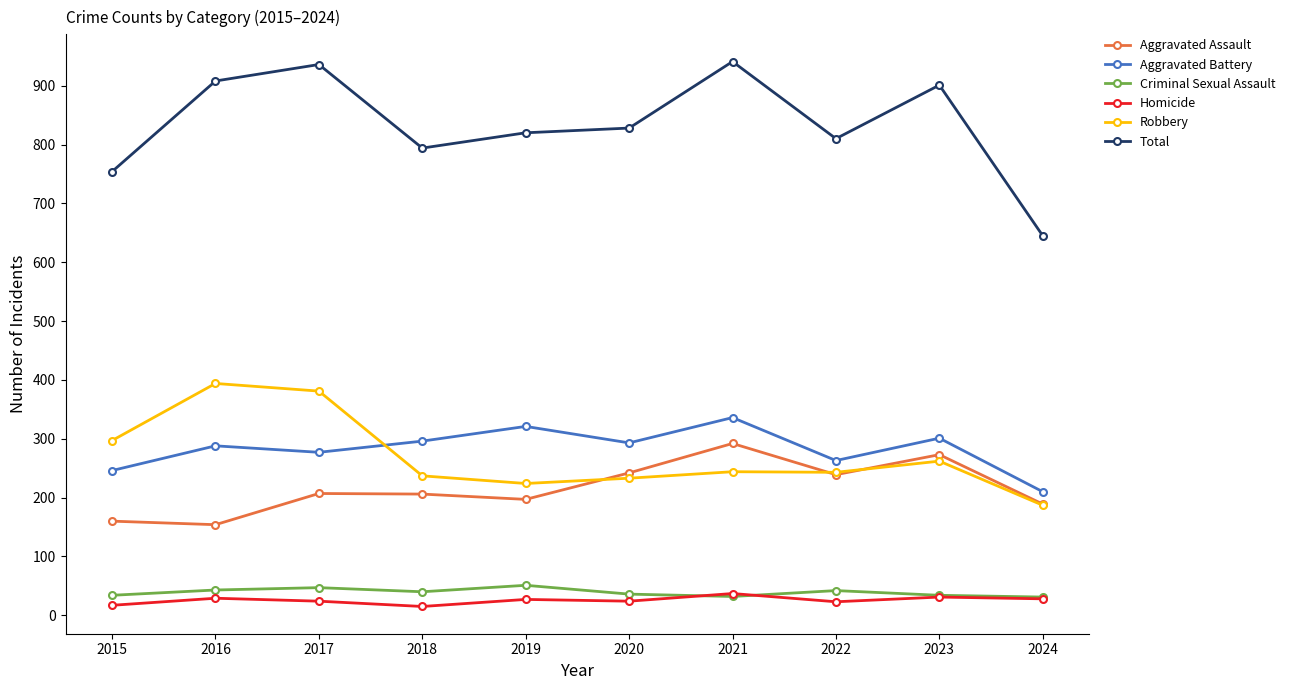

What is the maximum value for Aggravated Battery?

336